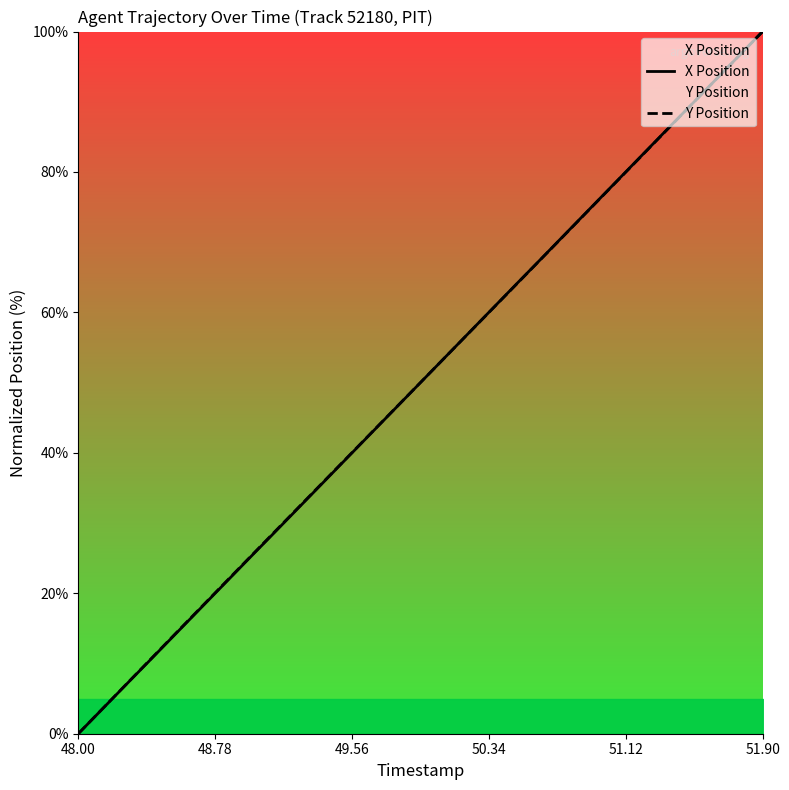

What is the maximum value for X Position?

100.0